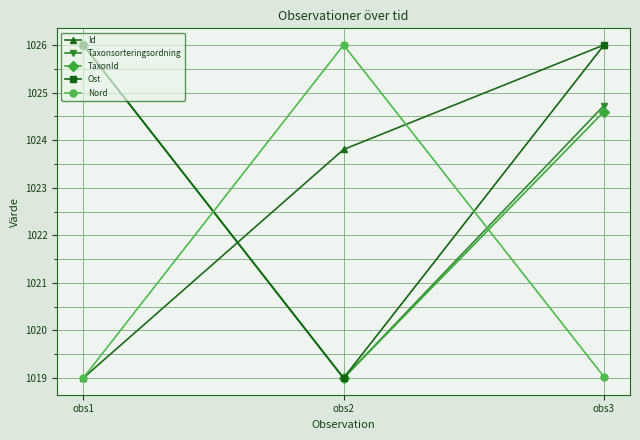

What is the sum of the TaxonId values at obs1 and obs3?

2050.6